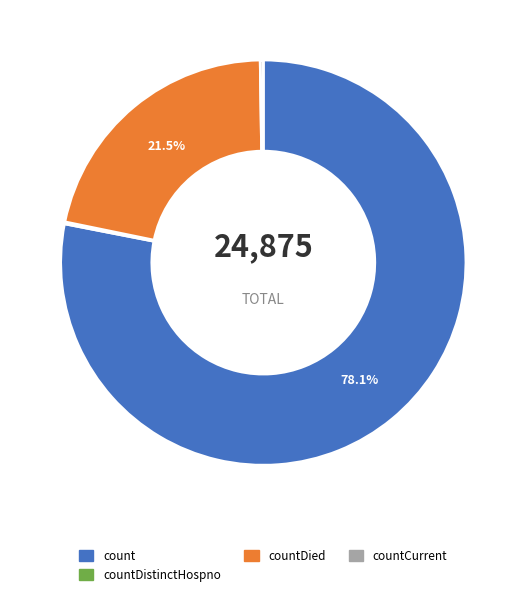

Is there a majority slice in this chart?

Yes